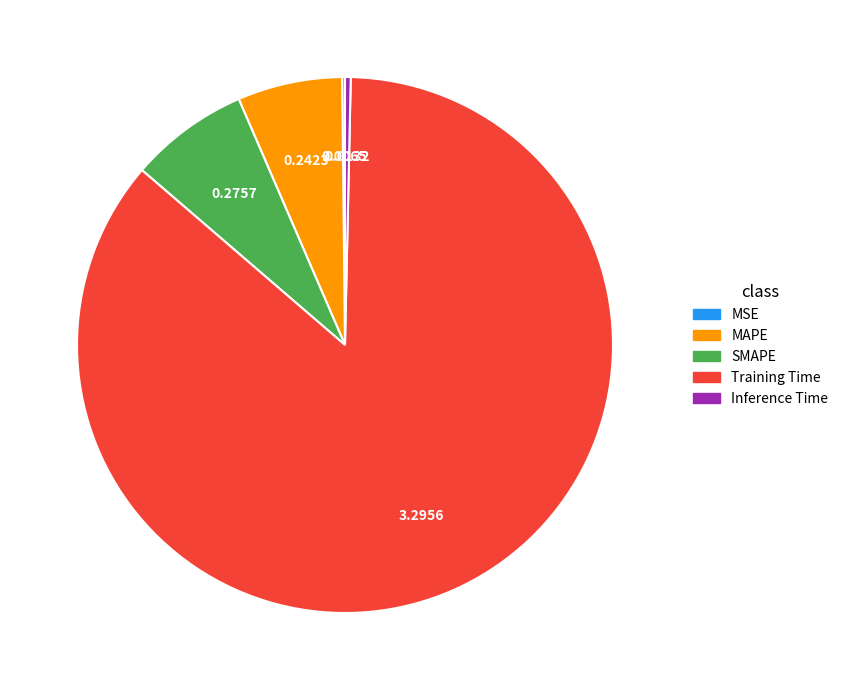

What is the largest slice in the pie chart?

Training Time